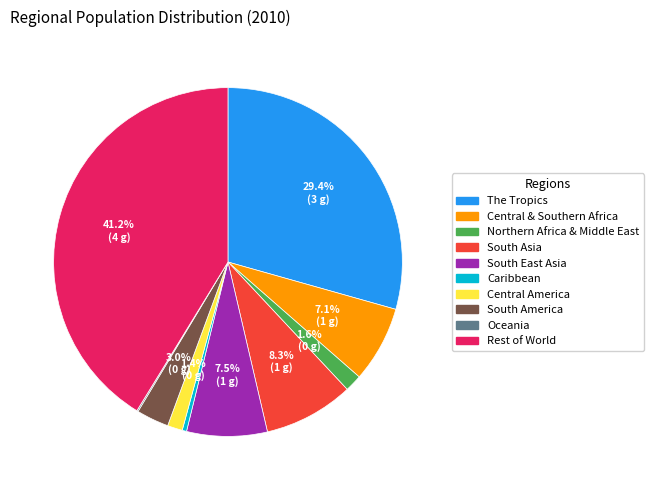

What is the ratio of the value at South America to the value at South East Asia?

0.4